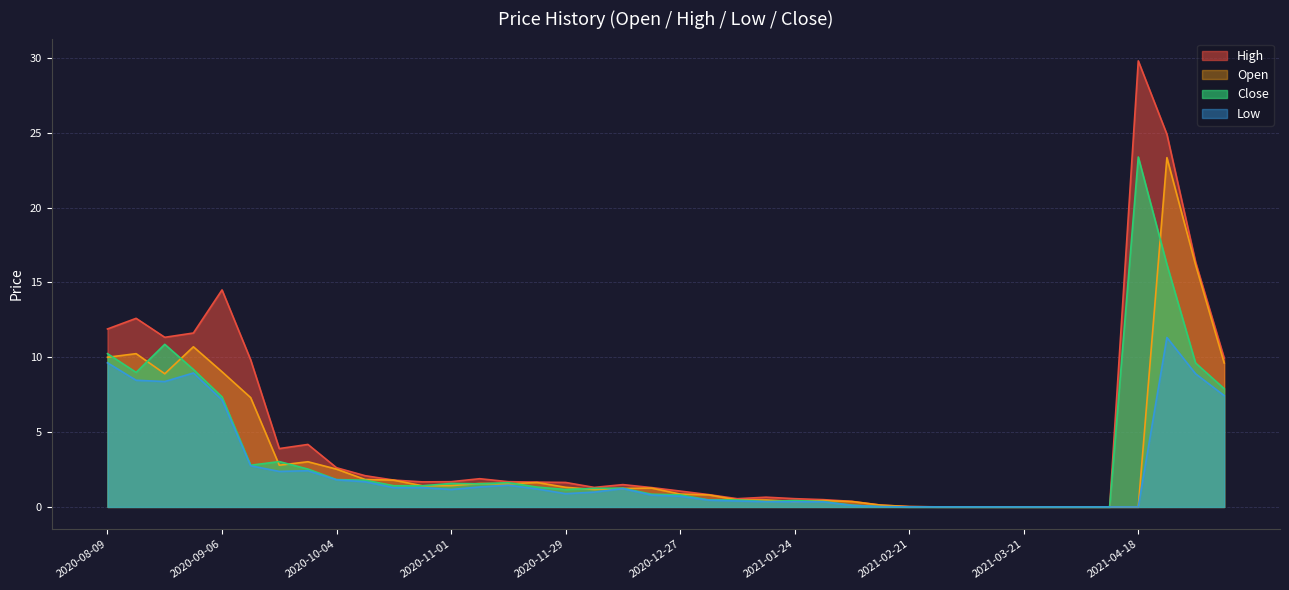

What is the difference between the highest and lowest values at 2020-09-27?

1.8